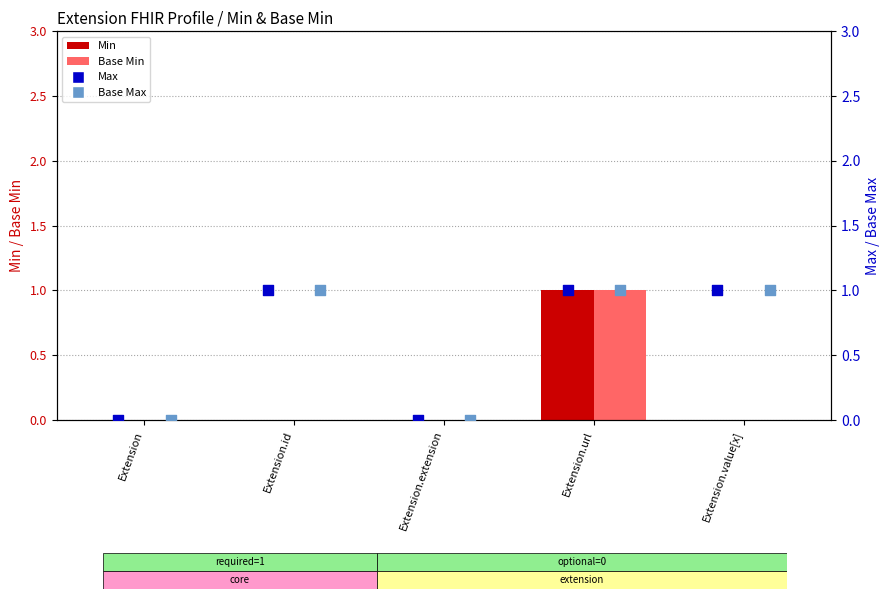

Which series reaches the maximum Y coordinate?

Min